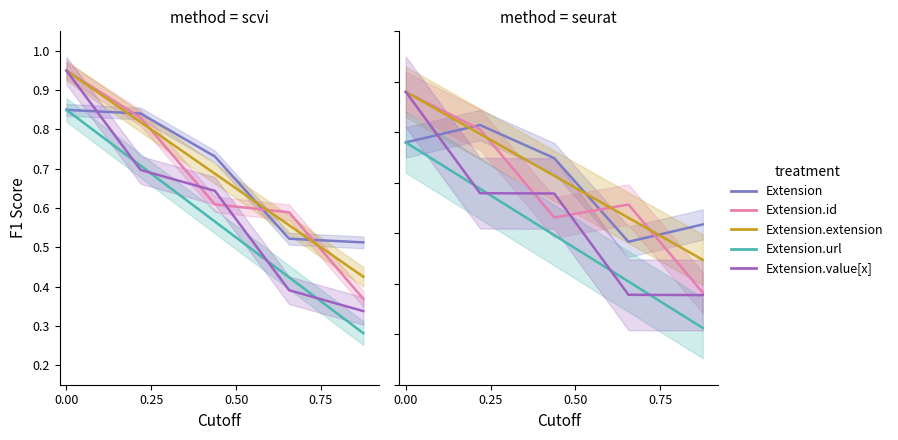

What is the maximum value shown in the chart?

1.0